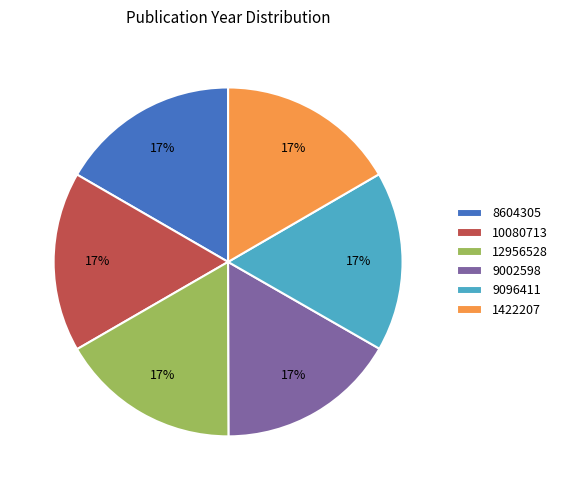

Is it true that 9096411 is 17% of the pie?

True